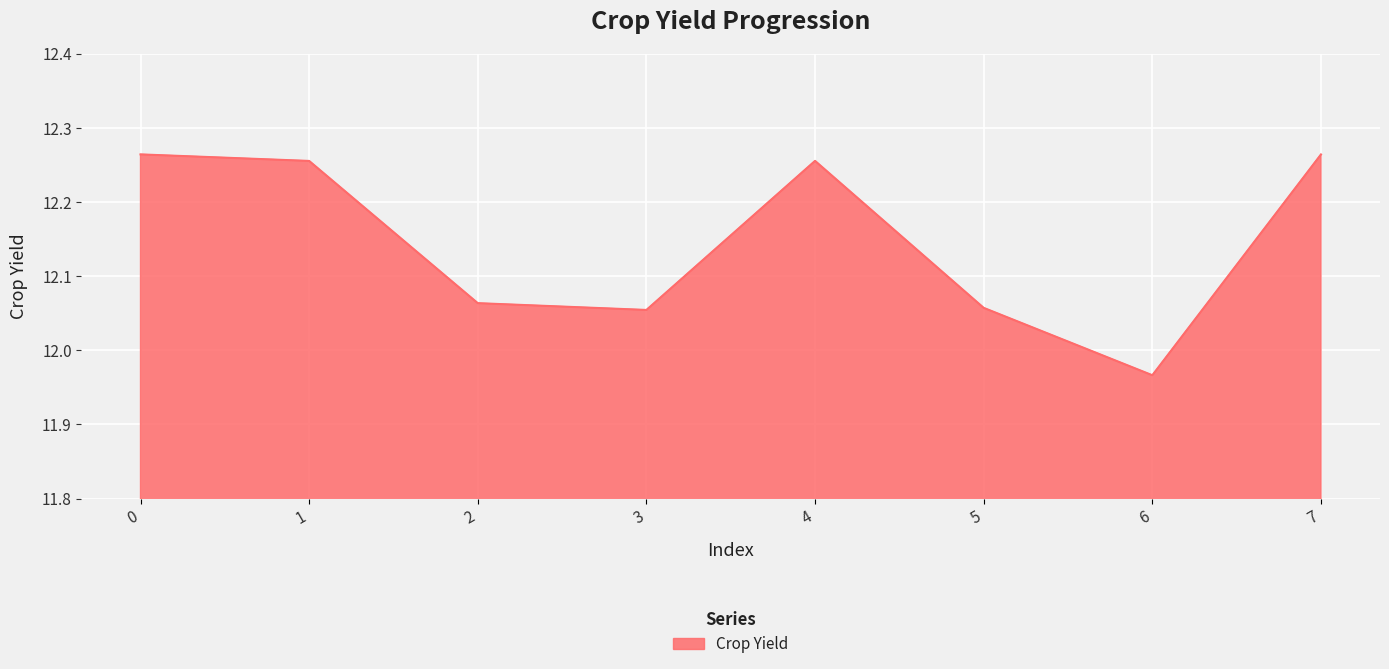

Approximately how many times larger is the value at 1 compared to 4?

1.0